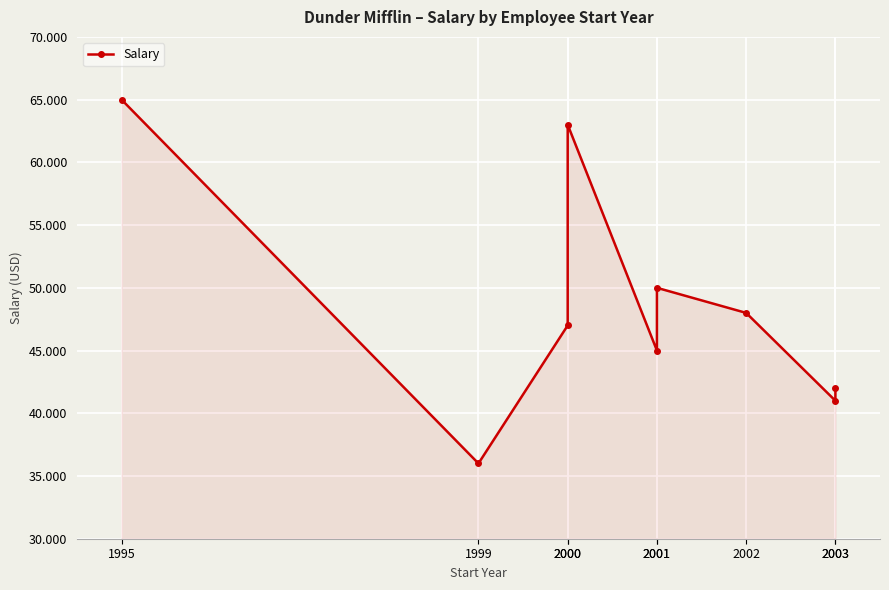

Where does the data first go above 47000?

1995